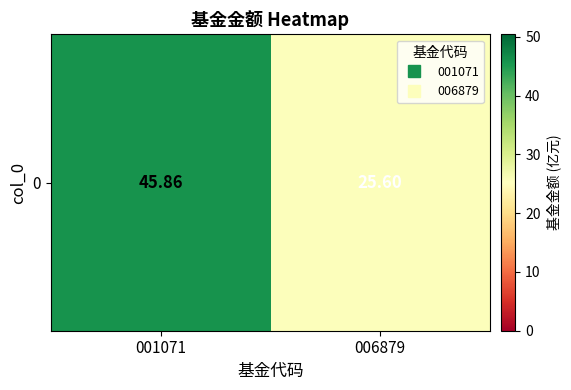

How many categories are shown in the chart?

2